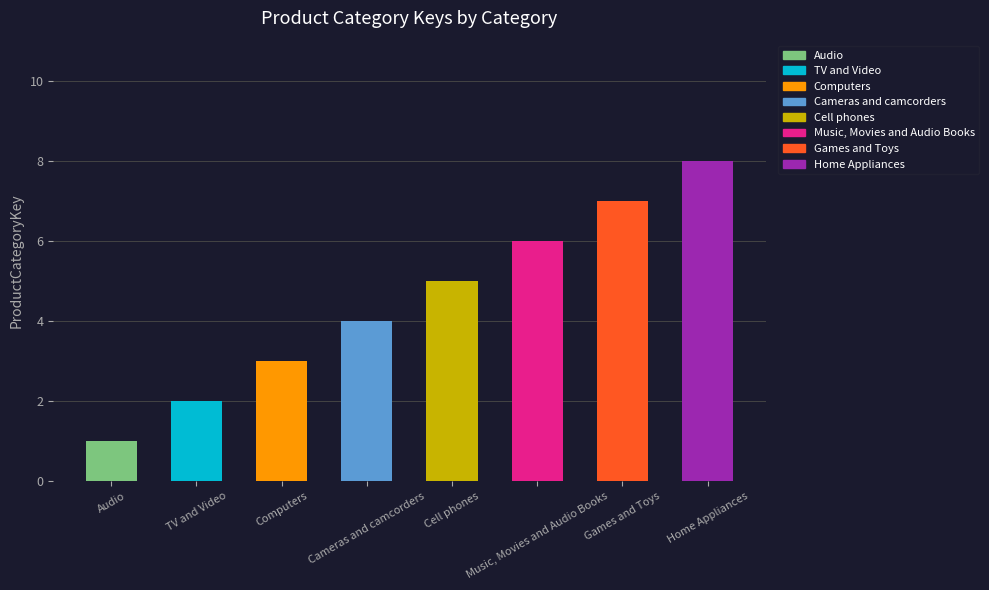

What is the smallest value displayed?

1